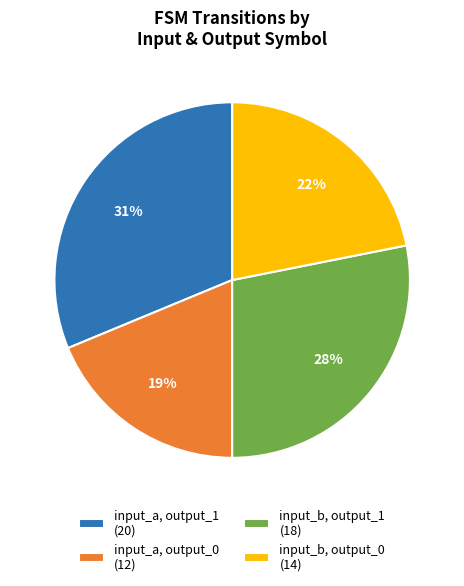

Is there any slice that represents more than half of the pie?

No